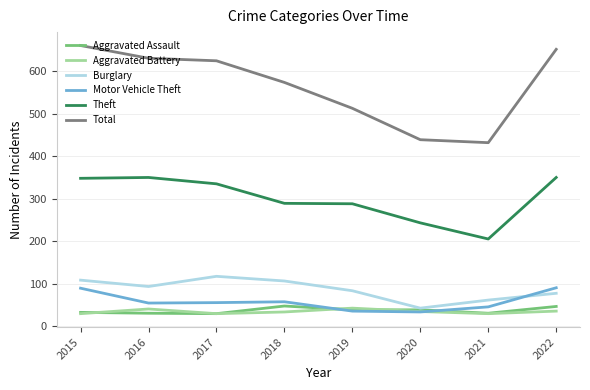

What is the difference between the Total values at 2019 and 2015?

148